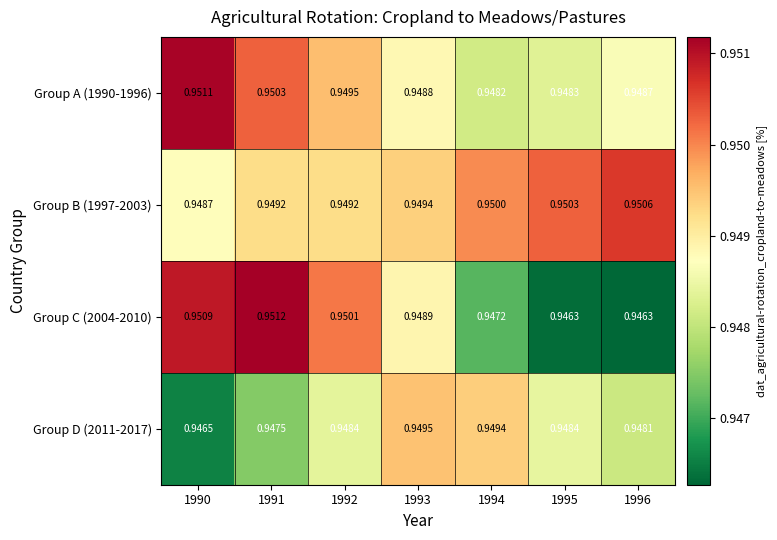

Reading right to left, transcribe all the data shown in this chart.

Group A (1990-1996): 1996=0.9	1995=0.9	1994=0.9	1993=0.9	1992=0.9	1991=1.0	1990=1.0
Group B (1997-2003): 1996=1.0	1995=1.0	1994=0.9	1993=0.9	1992=0.9	1991=0.9	1990=0.9
Group C (2004-2010): 1996=0.9	1995=0.9	1994=0.9	1993=0.9	1992=1.0	1991=1.0	1990=1.0
Group D (2011-2017): 1996=0.9	1995=0.9	1994=0.9	1993=0.9	1992=0.9	1991=0.9	1990=0.9